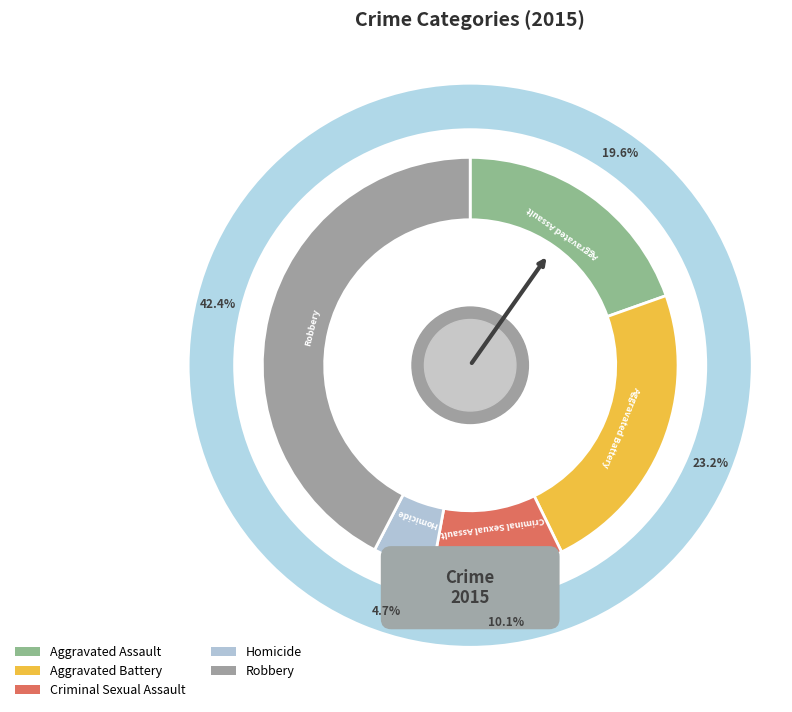

Is there any slice that represents more than half of the pie?

No